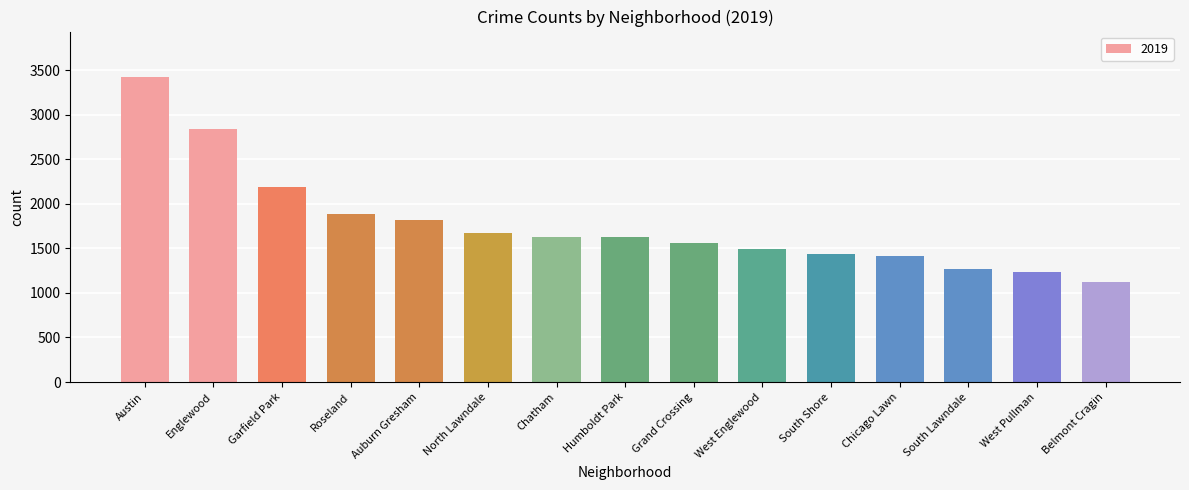

Read the value at Humboldt Park.

1623